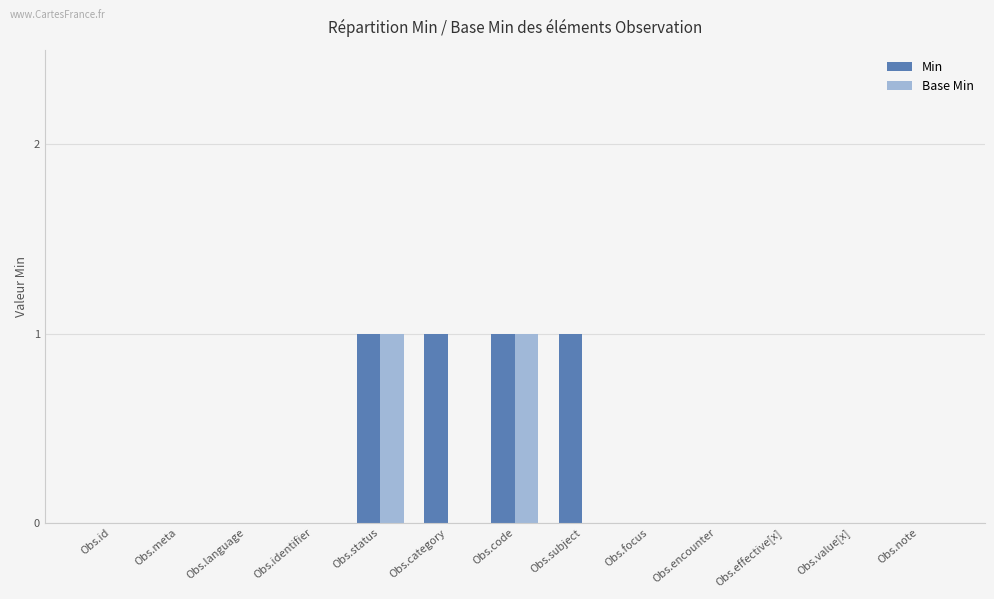

Count the number of categories in the chart.

13